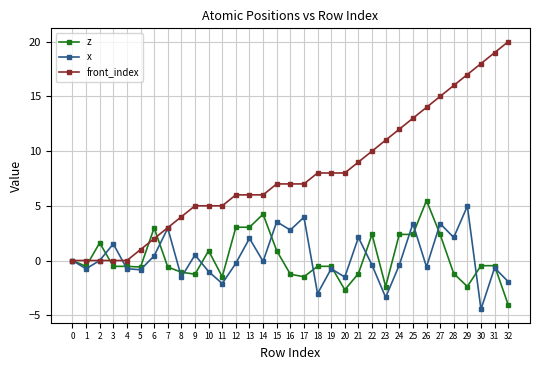

At 15, list the series in order from largest to smallest.

front_index, x, z